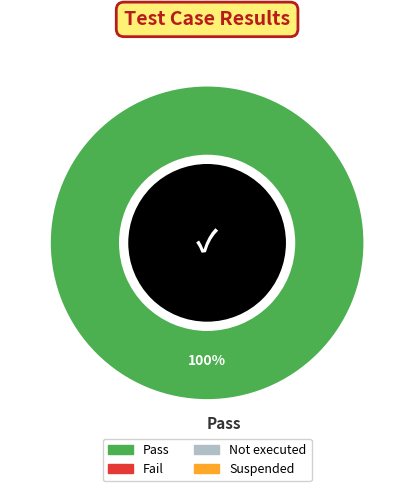

The Pass slice represents 94% of the pie. True or false?

False